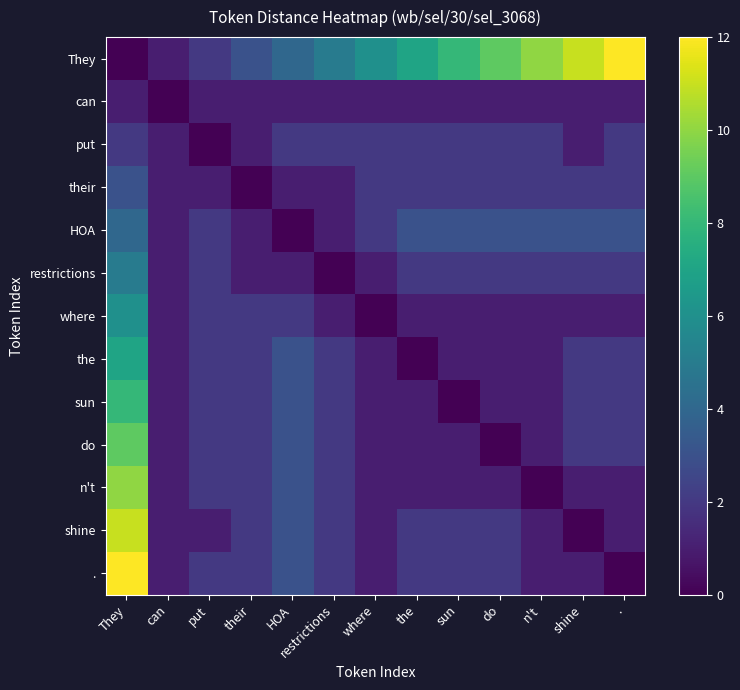

What is the total value across all series at shine?

29